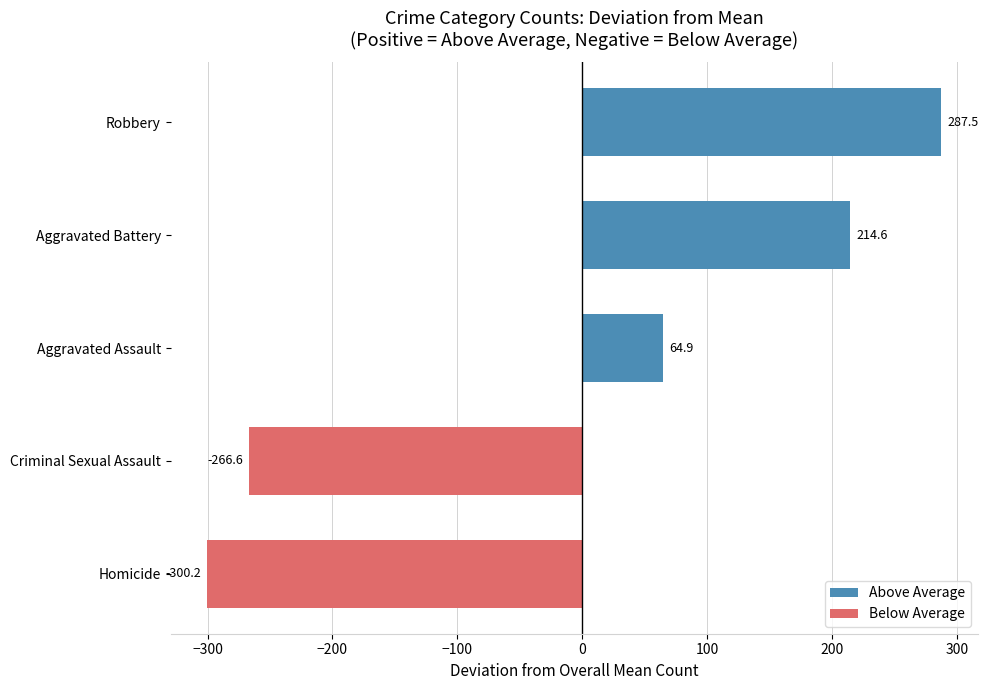

What is the difference between the second highest and minimum values?

514.8